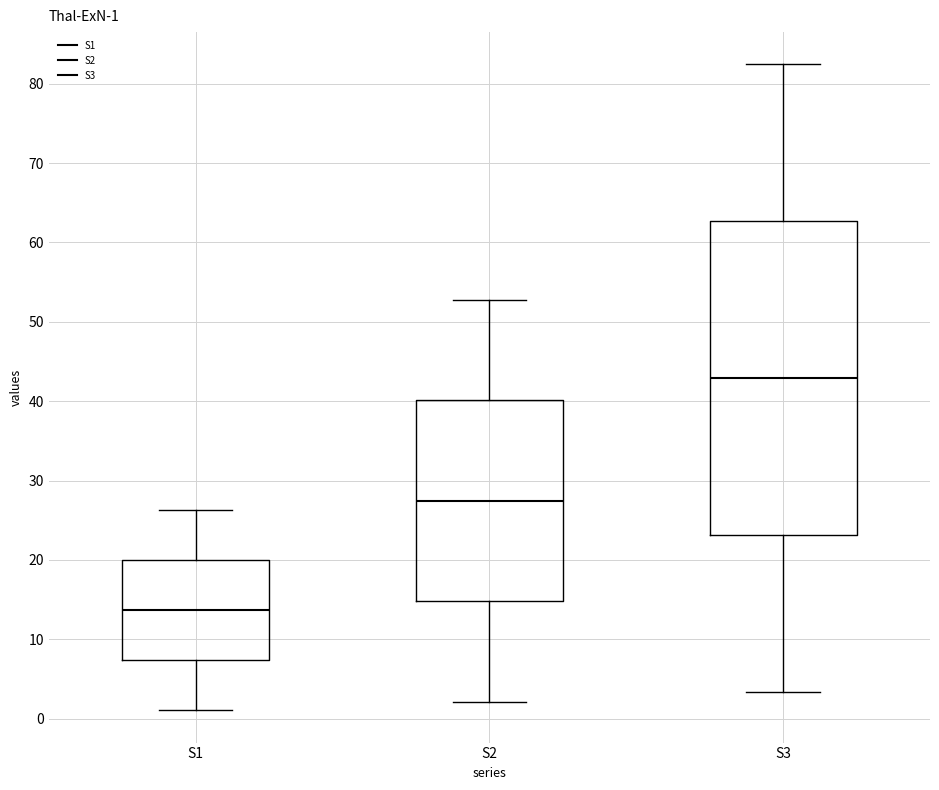

Which box has the highest median line?

S3